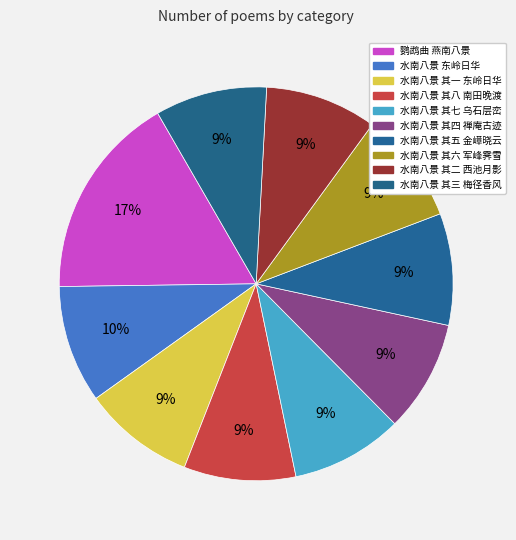

The 水南八景 其一 东岭日华 slice represents 9% of the pie. True or false?

True